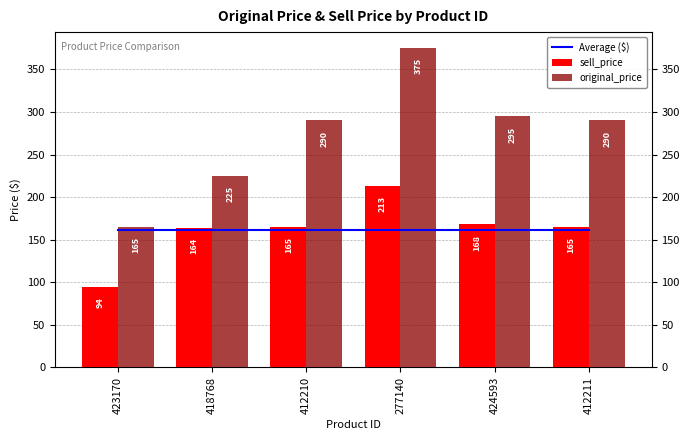

What is the difference between the maximum and minimum values in the sell_price series?

119